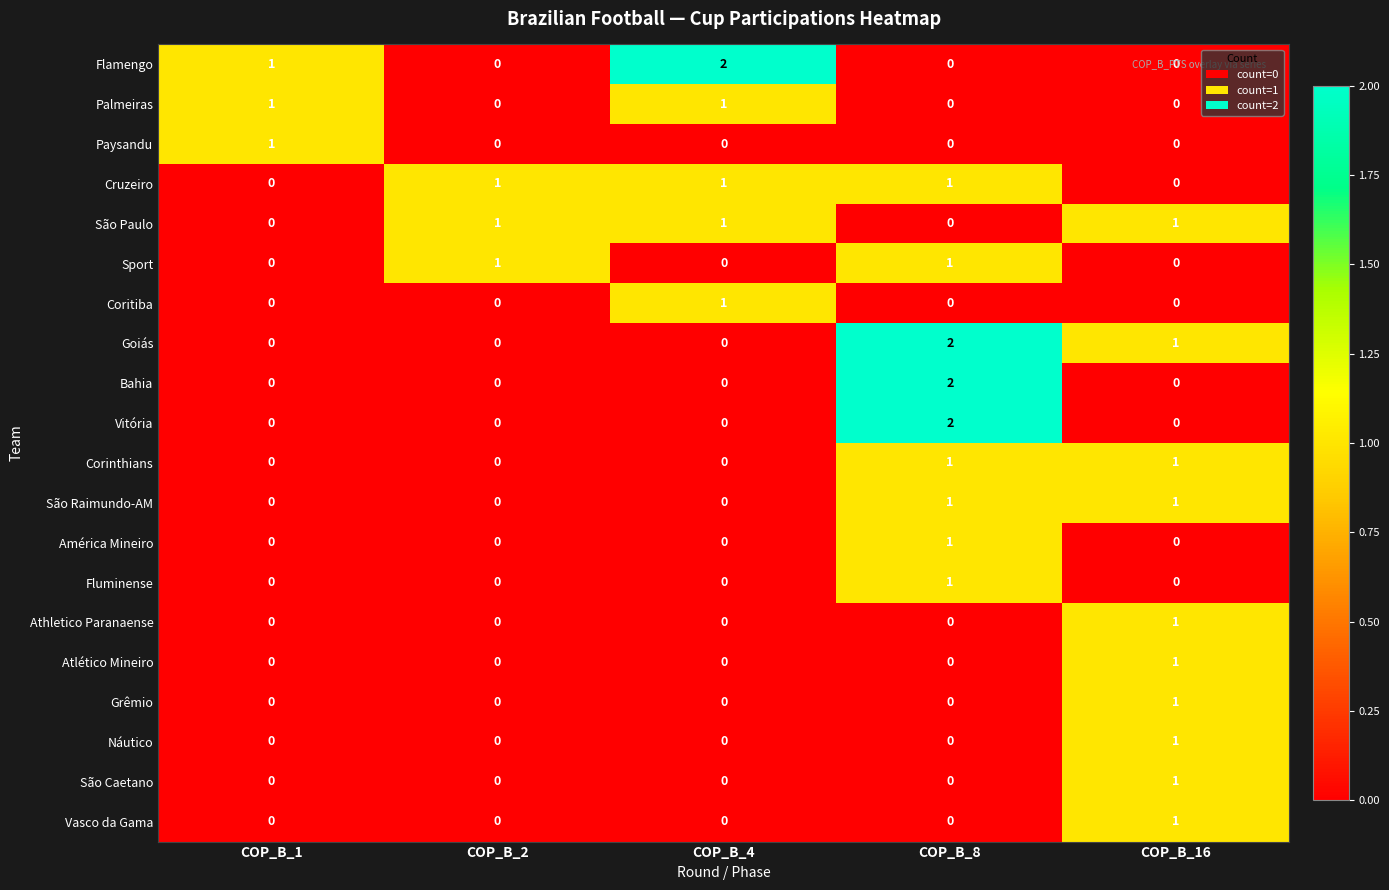

How many São Paulo values are between 0 and 1?

5